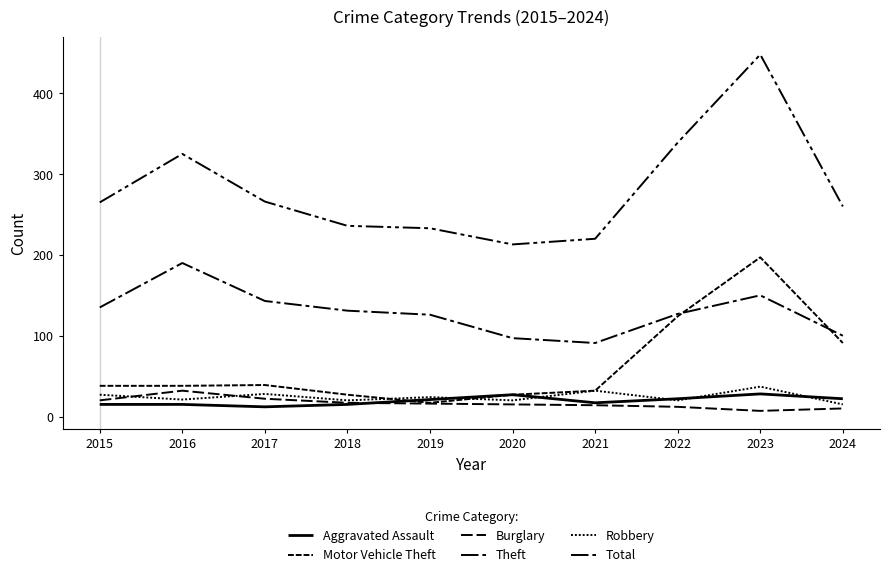

Which series has the largest total across all categories?

Total